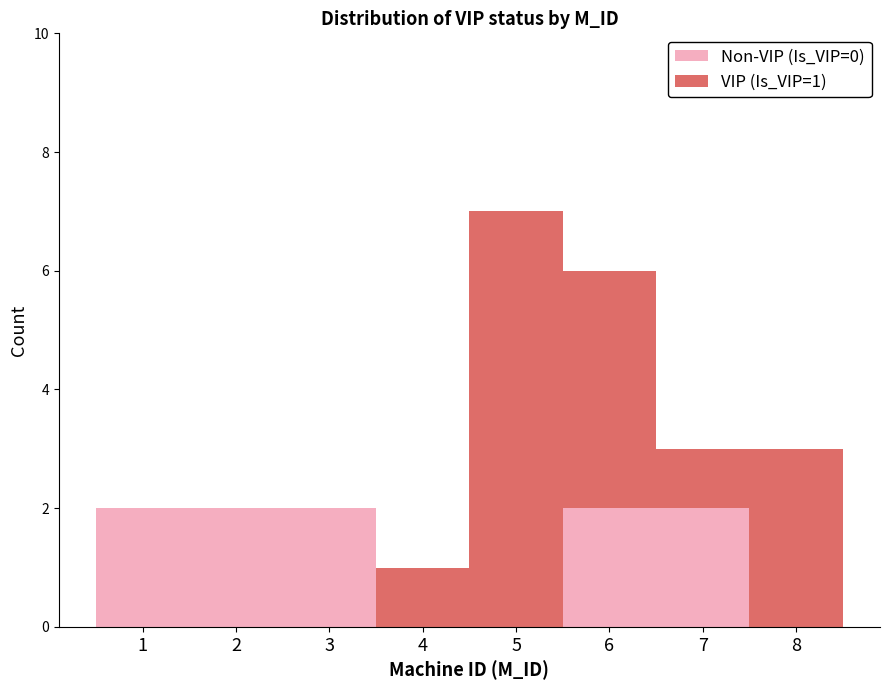

At which category is the sum across all series the highest?

5